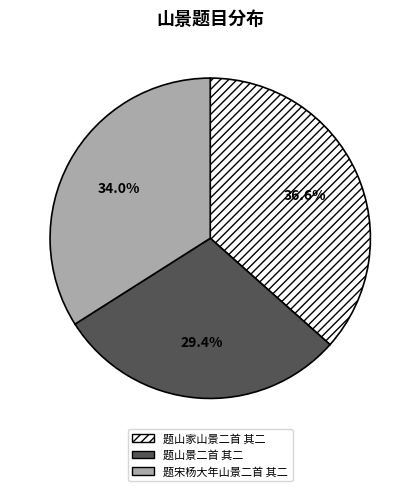

Between 题宋杨大年山景二首 其二 and 题山景二首 其二, which is larger?

题宋杨大年山景二首 其二